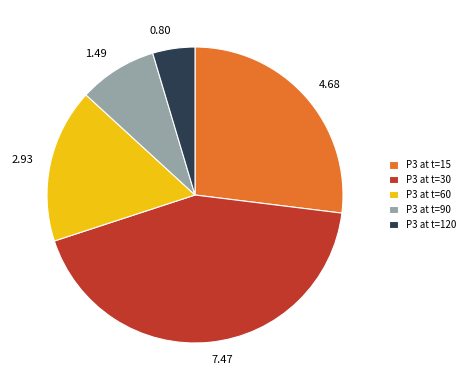

How many slices are in this pie chart?

5